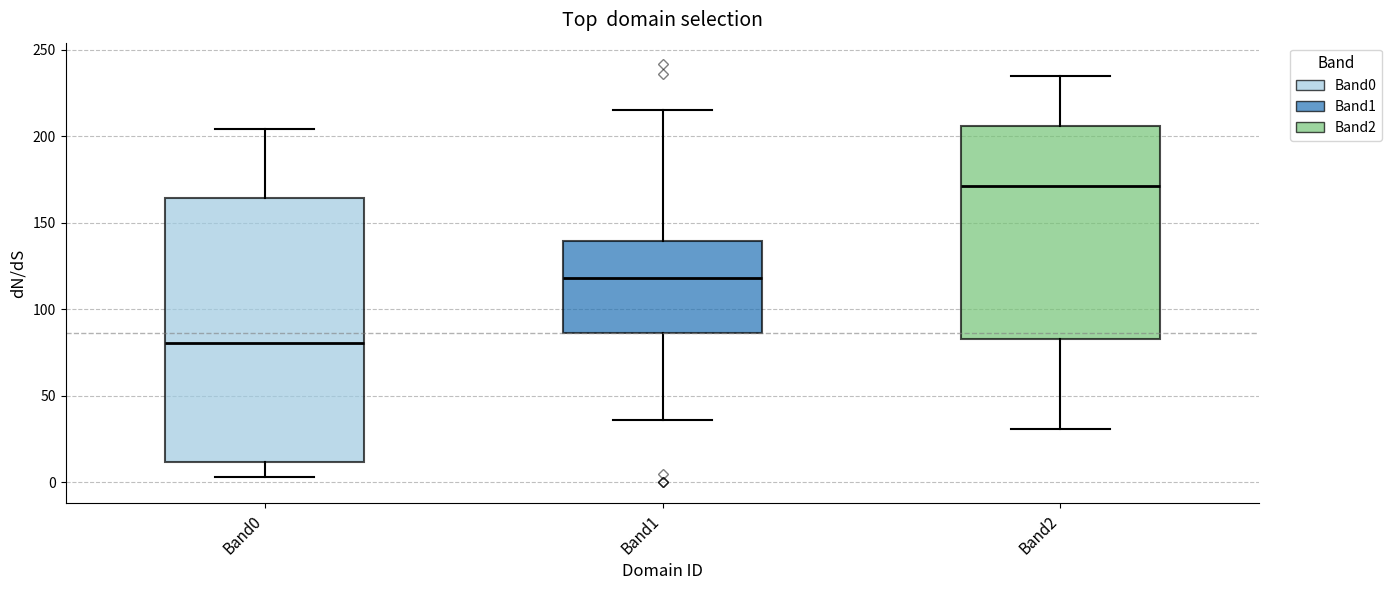

Where does the upper whisker of the box for Band0 end on the y-axis? The values are not printed on the chart, so give them approximately, as read against the axis.

205